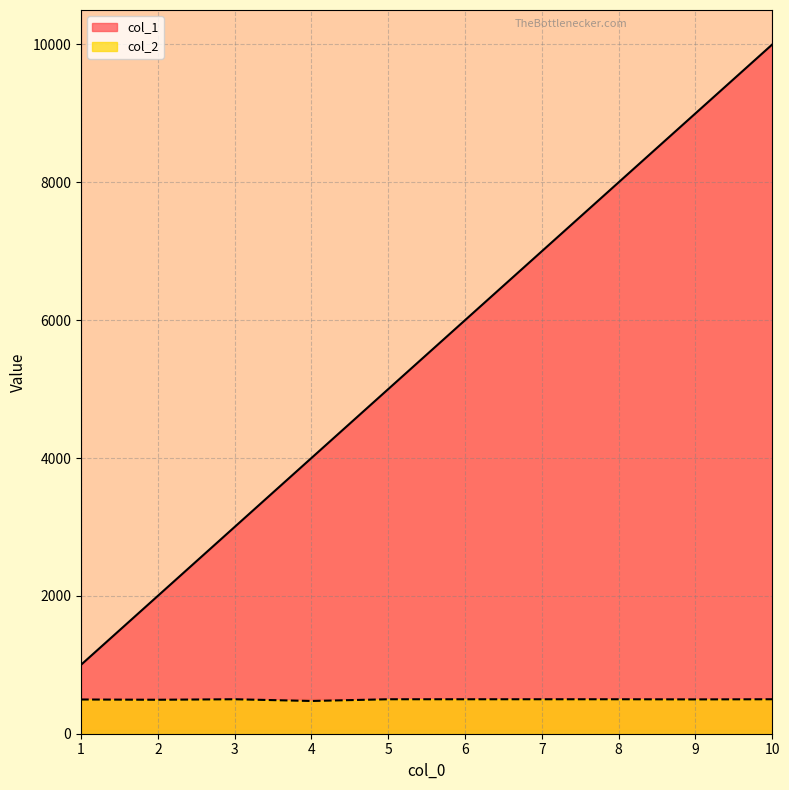

Is it true that col_1 equals 8000.0 at 8?

True